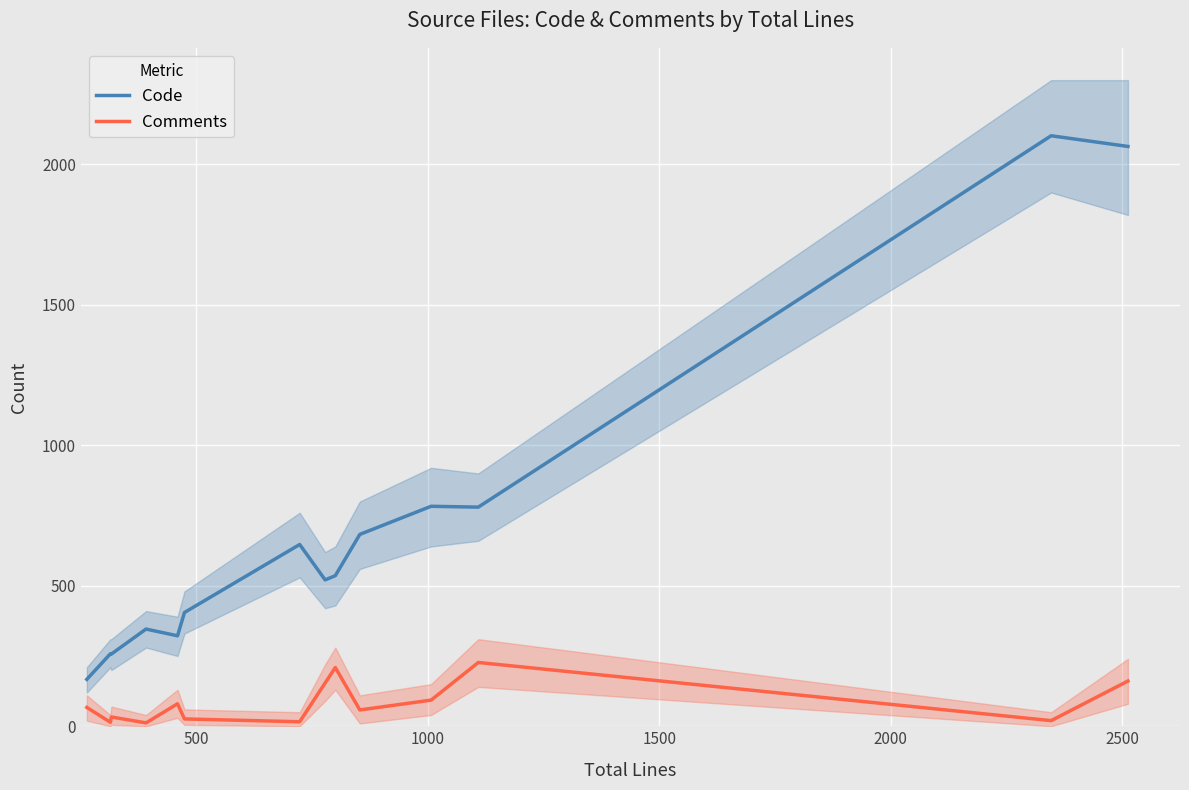

What is the maximum value shown in the chart?

2102